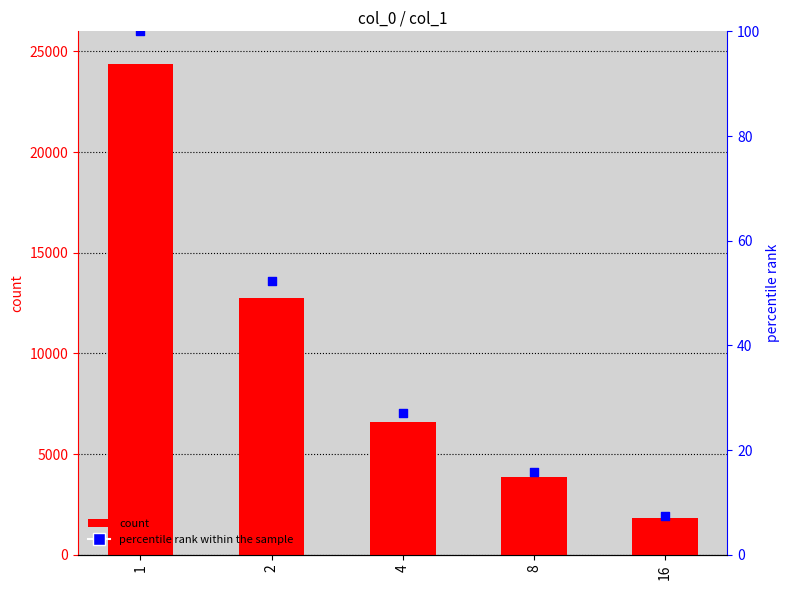

What is the total value across all series at 2?

12809.3